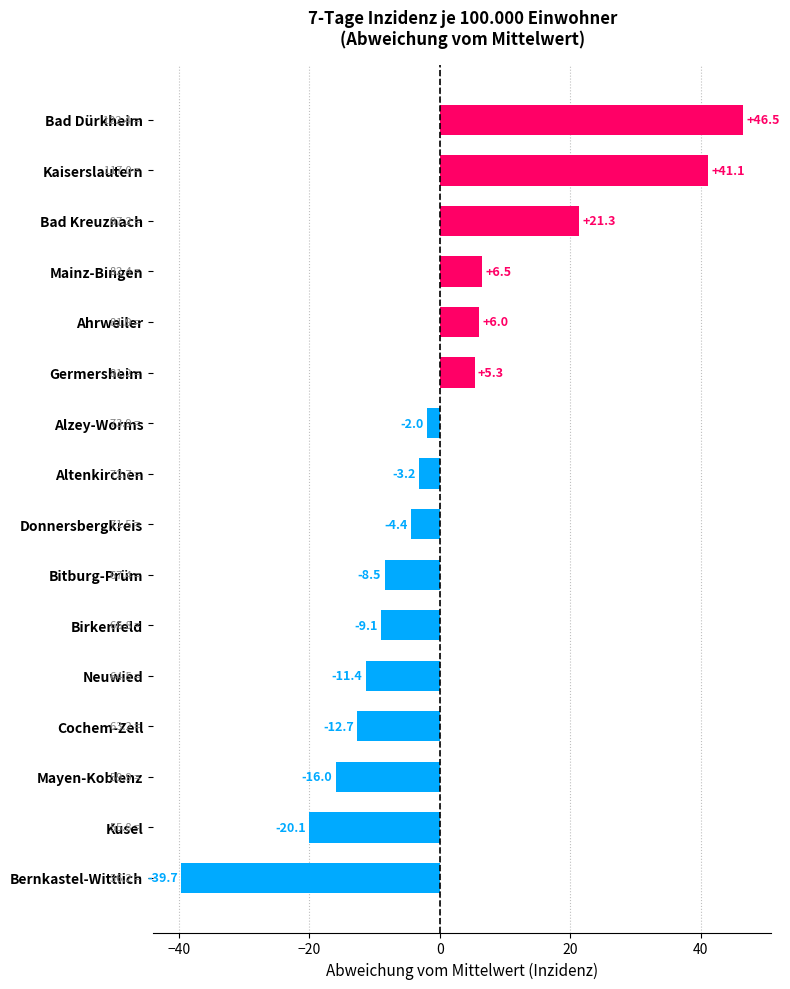

Rank the categories by value from lowest to highest.

Bernkastel-Wittlich, Kusel, Mayen-Koblenz, Cochem-Zell, Neuwied, Birkenfeld, Bitburg-Prüm, Donnersbergkreis, Altenkirchen, Alzey-Worms, Germersheim, Ahrweiler, Mainz-Bingen, Bad Kreuznach, Kaiserslautern, Bad Dürkheim